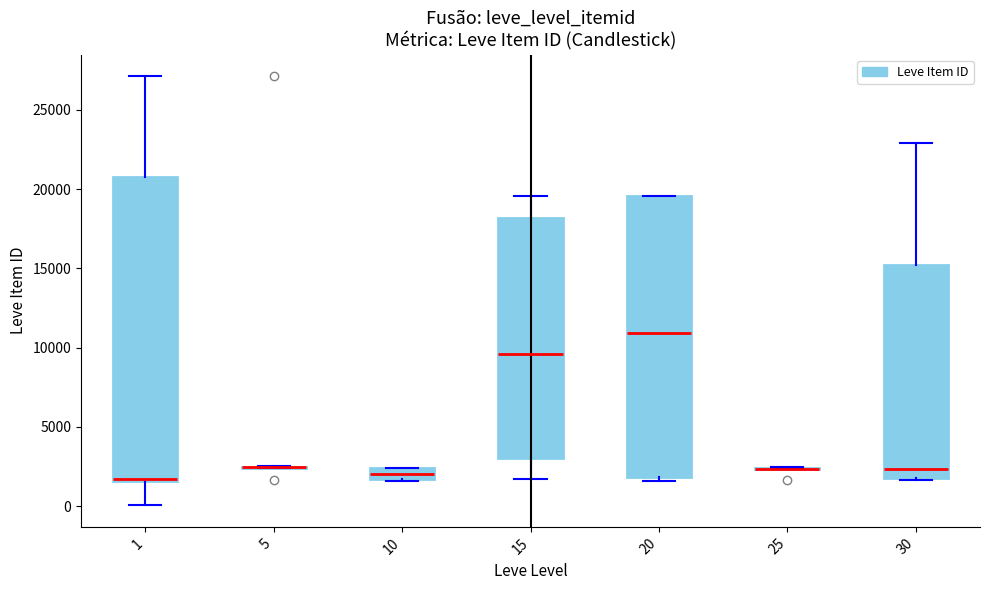

Comparing the boxes themselves (not the whiskers), which one is the tallest?

1